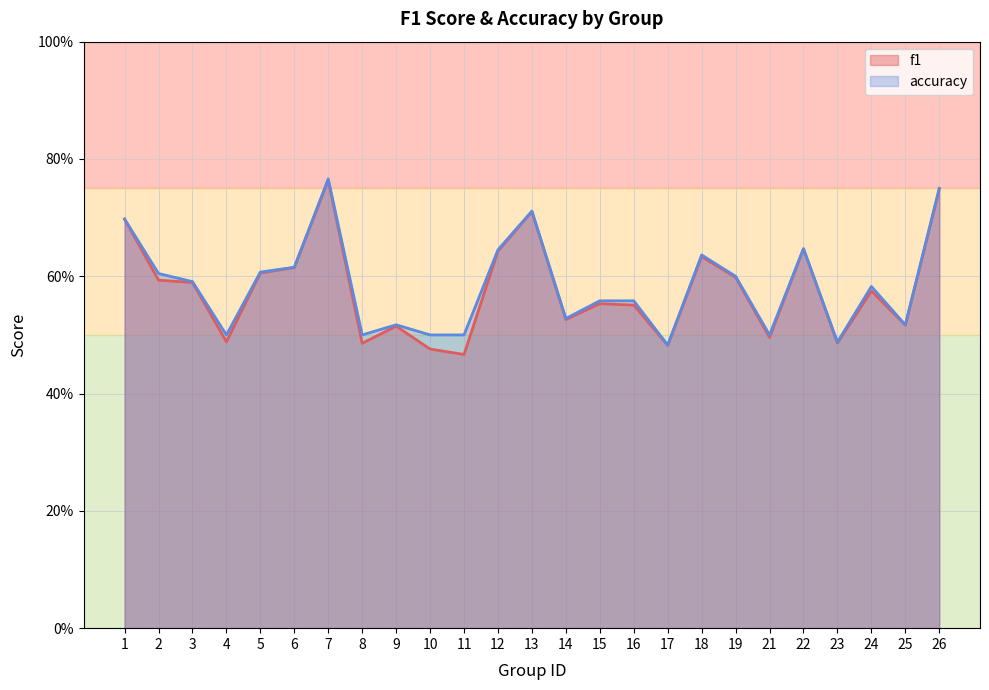

The value of f1 at 8 is 0.5. True or false?

True